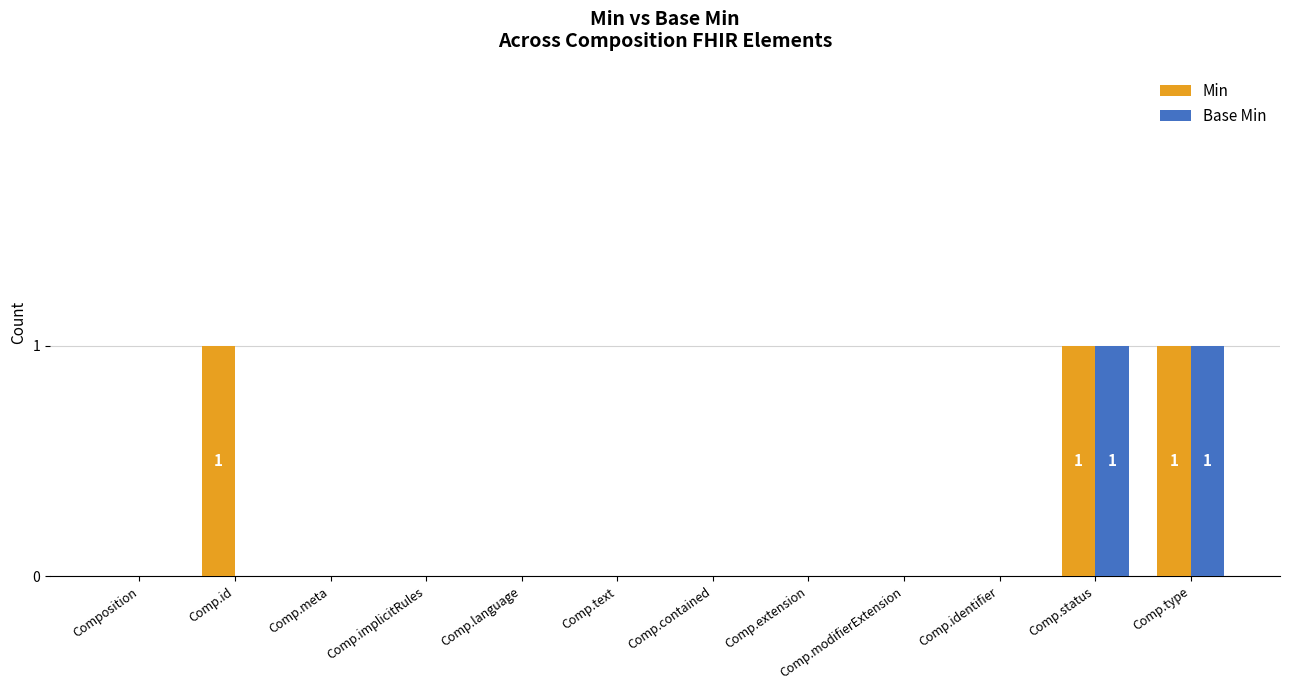

The Base Min series shows 0 at Comp.extension. True or false?

True